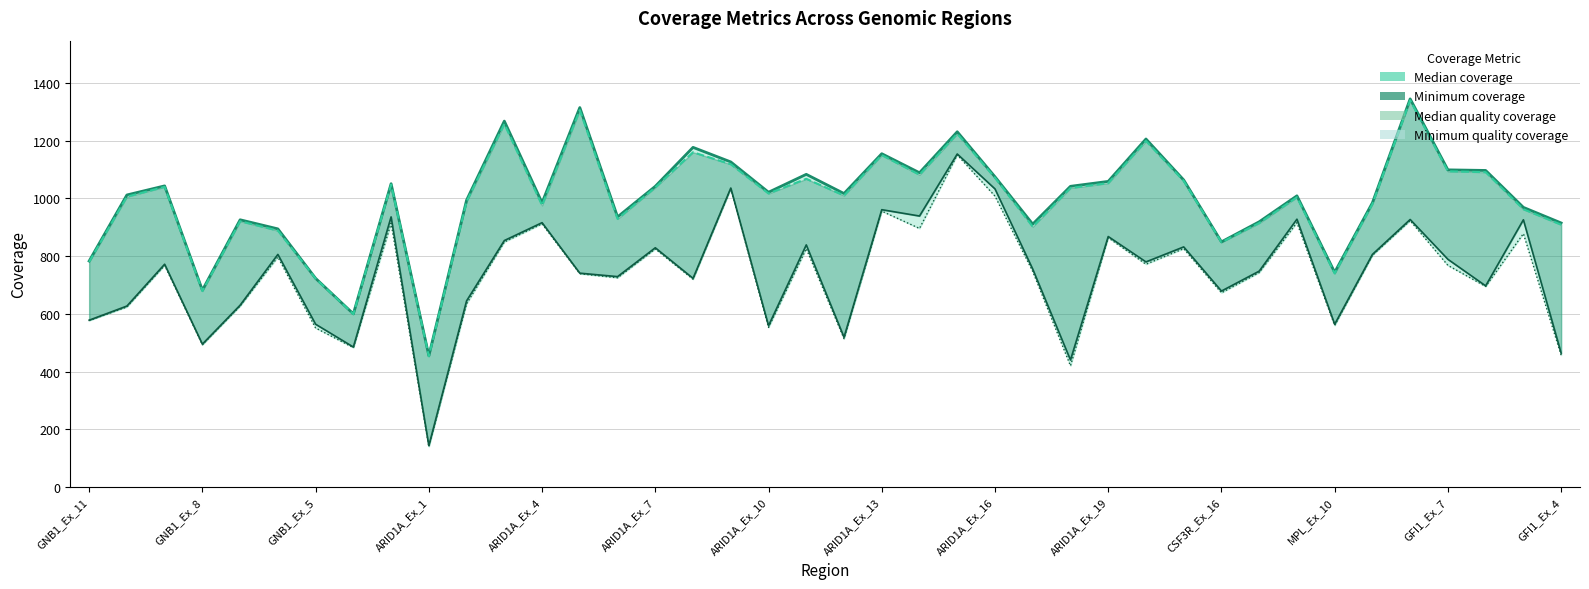

Which series has the largest total across all categories?

Median coverage